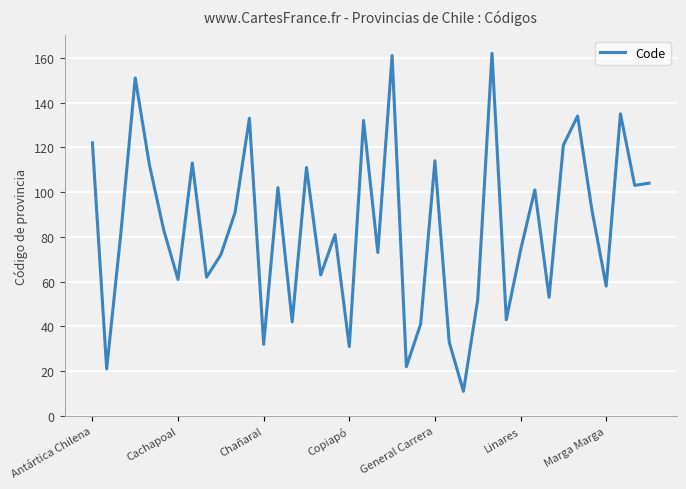

What is the greatest value displayed?

162